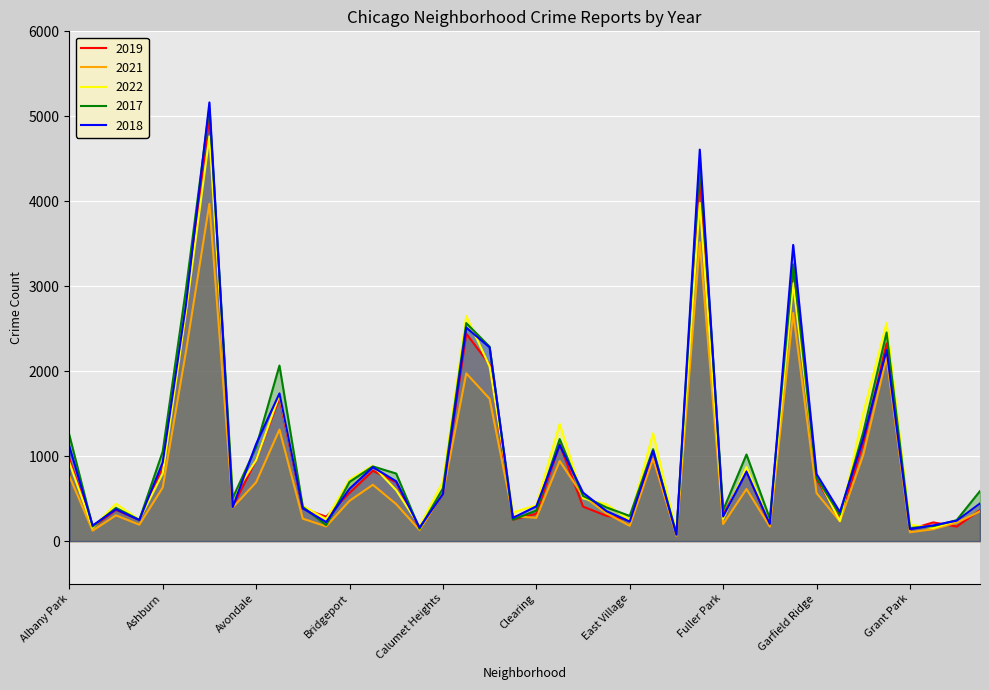

At which category does 2021 reach its first local peak?

Archer Heights